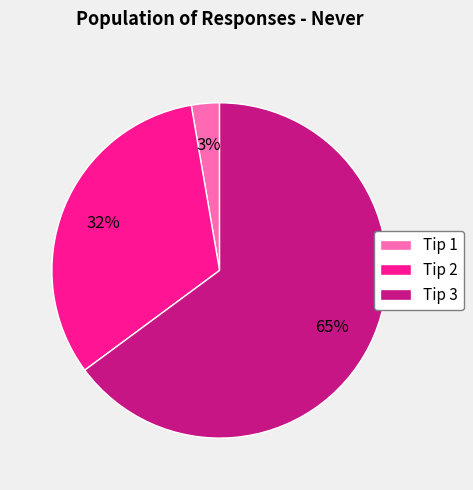

To the nearest percent, what portion does Tip 3 represent?

65%